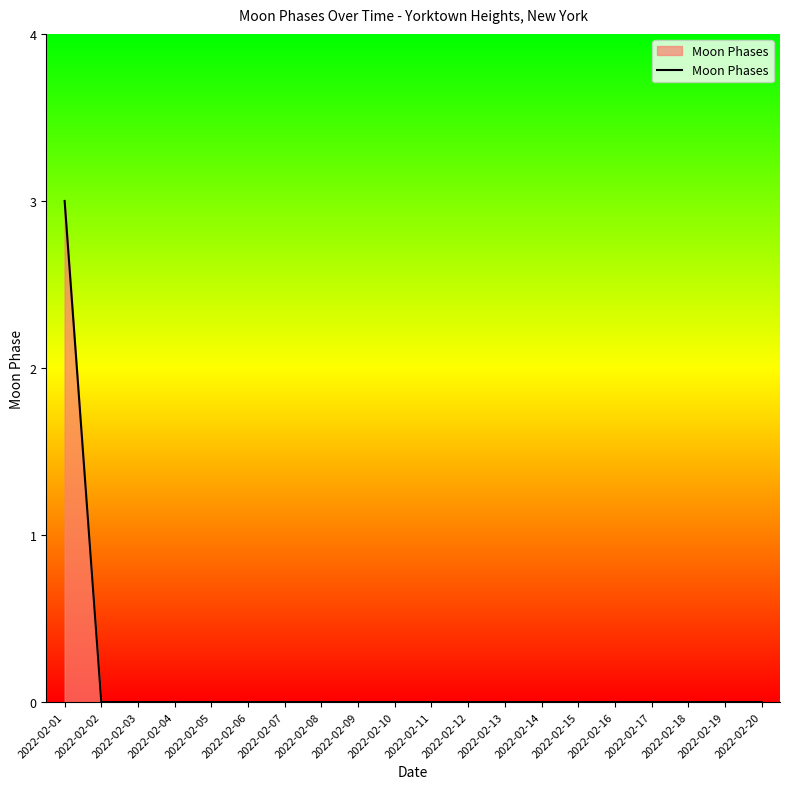

Is it true that the value at 2022-02-06 is 0?

True